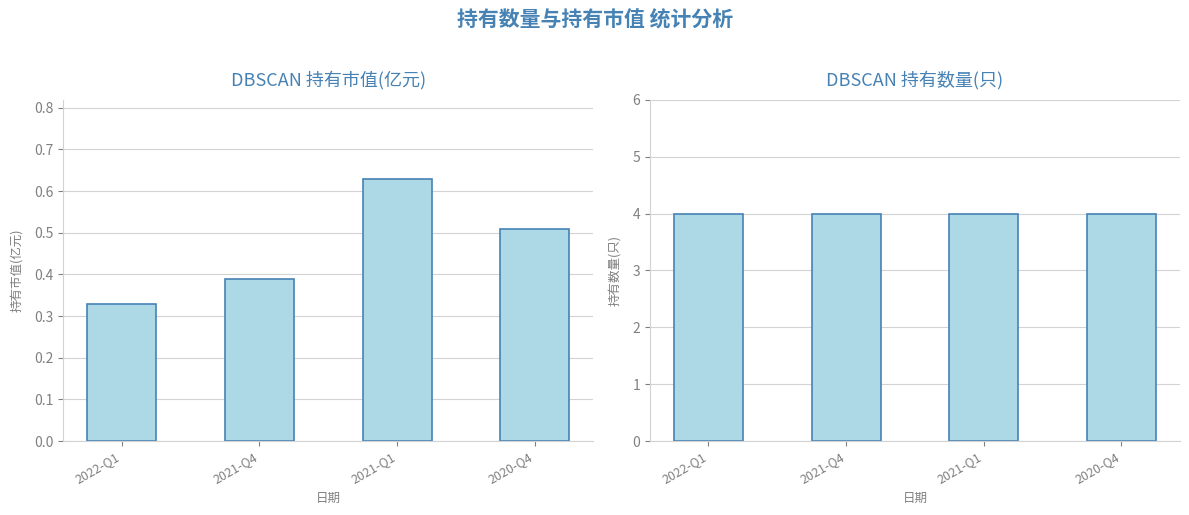

How many 持有市值(亿元) values are between 0 and 1?

4